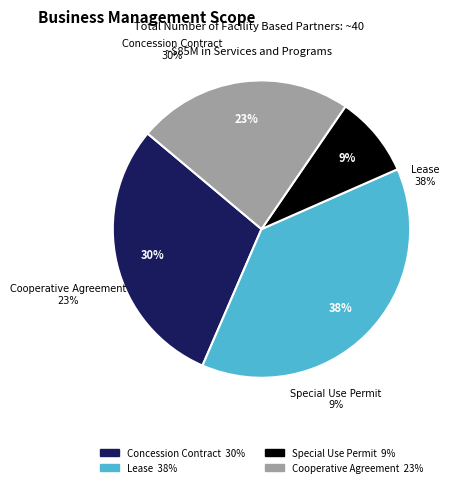

Does any single category account for the majority?

No